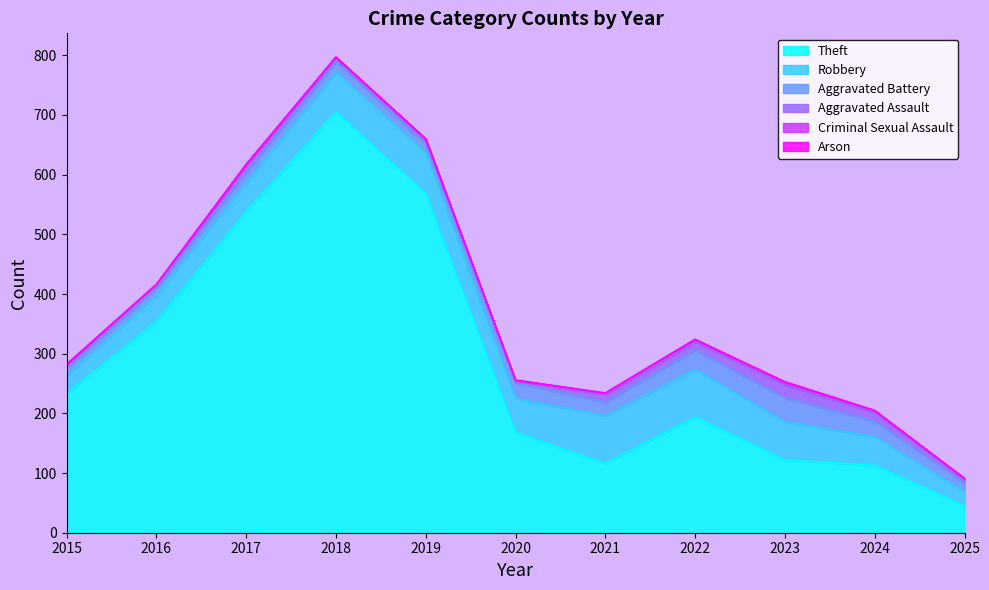

True or false: Criminal Sexual Assault and Aggravated Assault intersect in this chart.

False